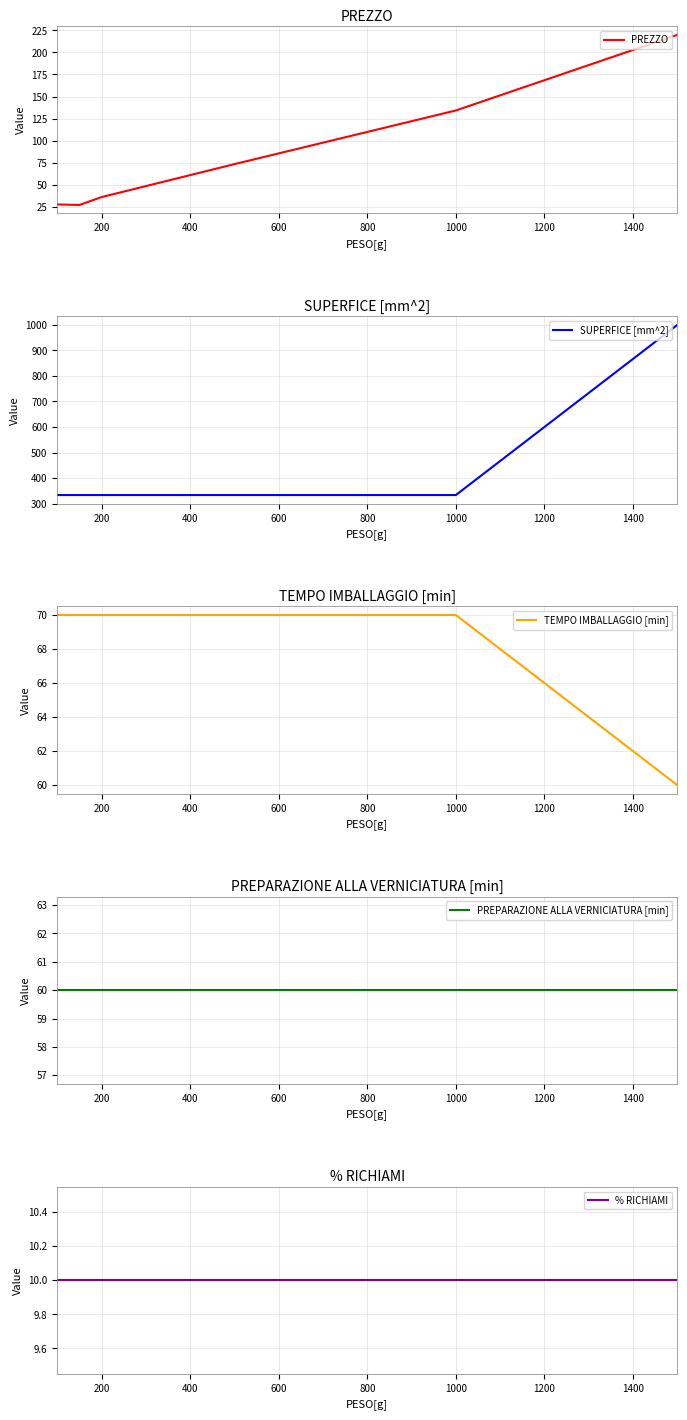

What is the sum of all % RICHIAMI values?

60.0